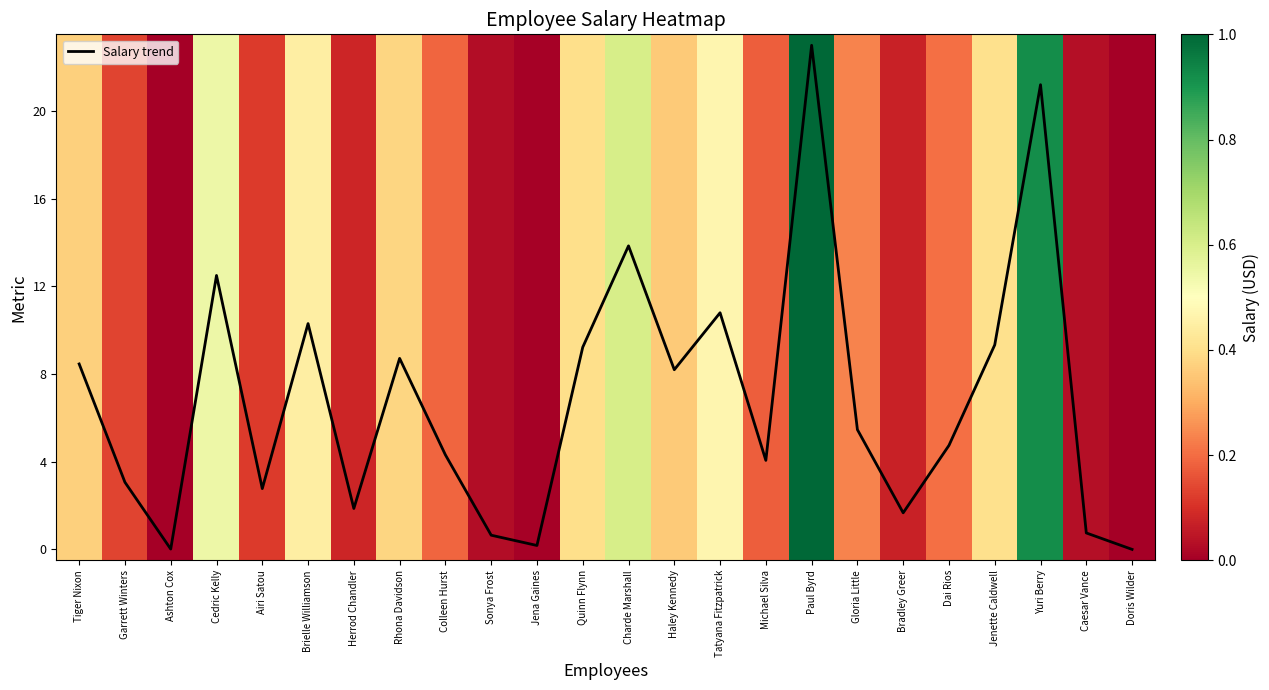

At which category is the sum across all series the highest?

Paul Byrd